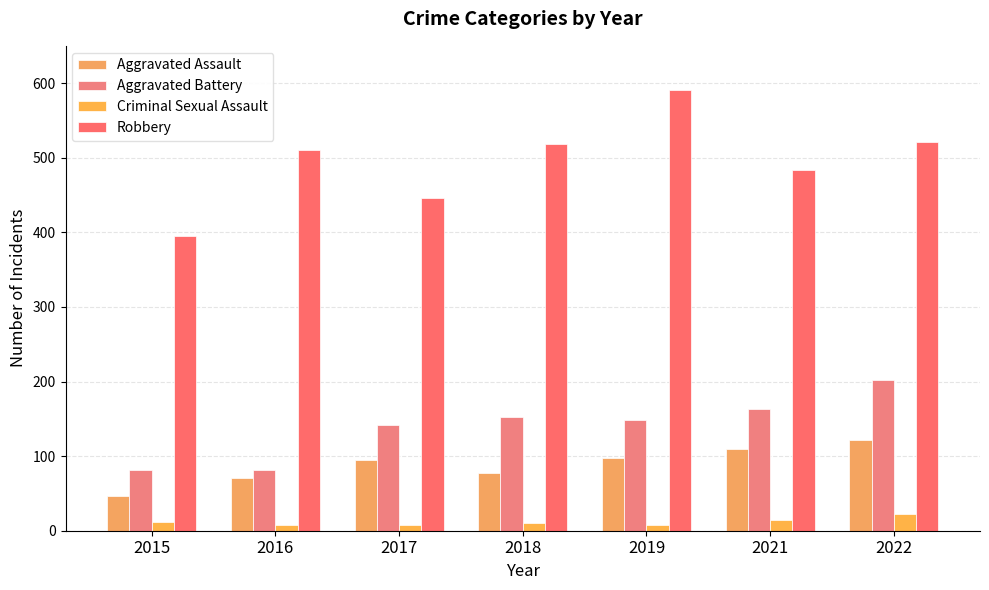

True or false: Aggravated Assault has a value of 77 at 2018.

True